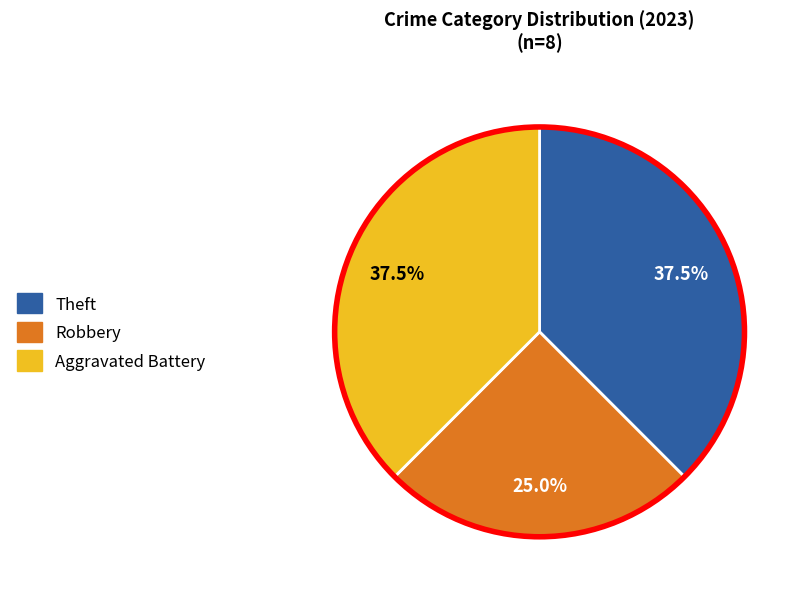

Is there a majority slice in this chart?

No